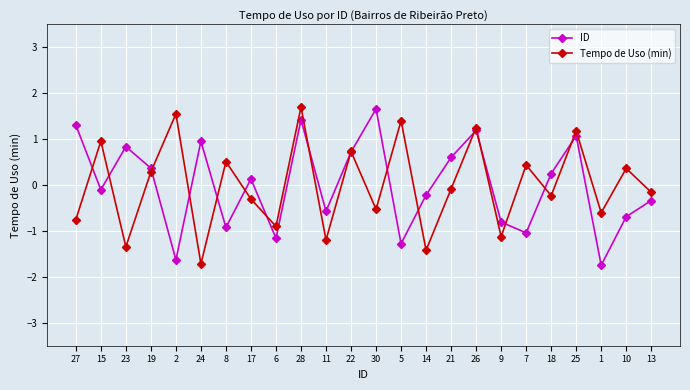

What is the lowest value of the Tempo de Uso (min) series?

-1.7